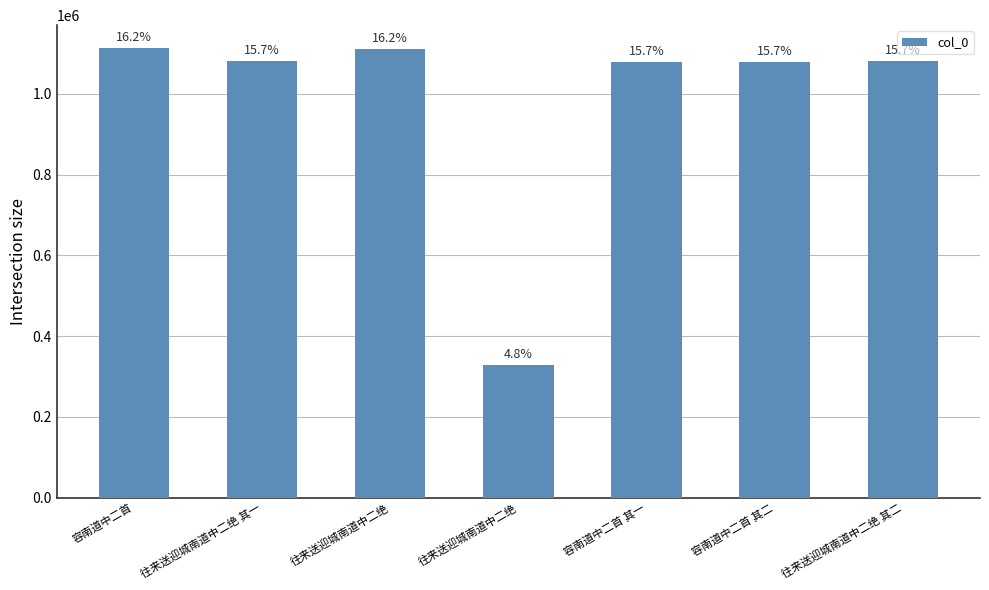

How many bars are there in total?

7